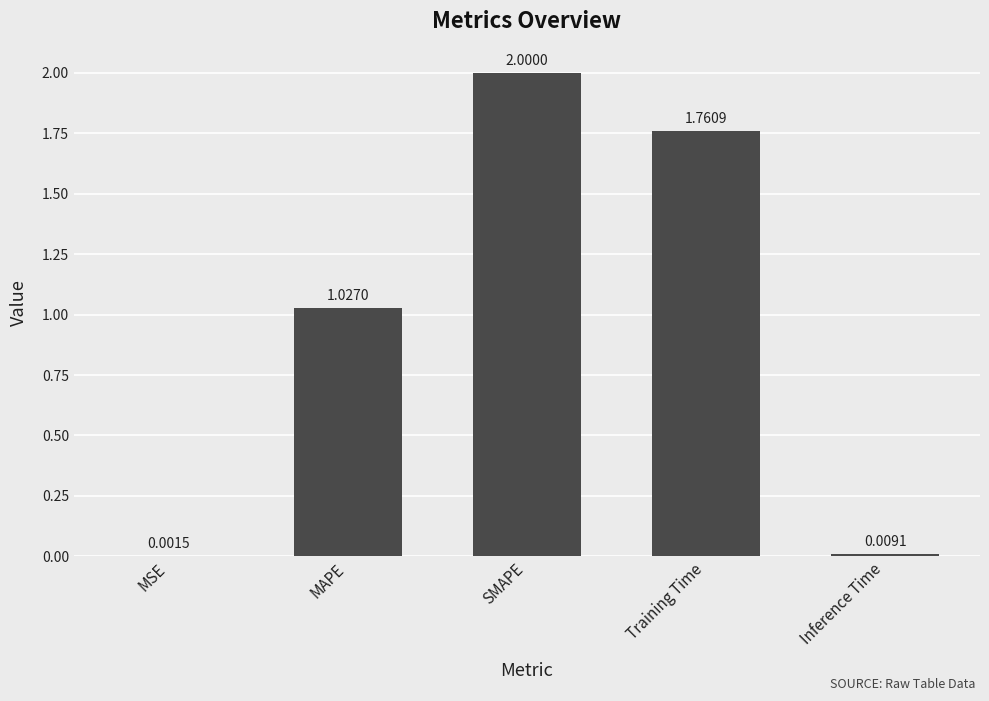

At which label does the data first exceed 1?

MAPE